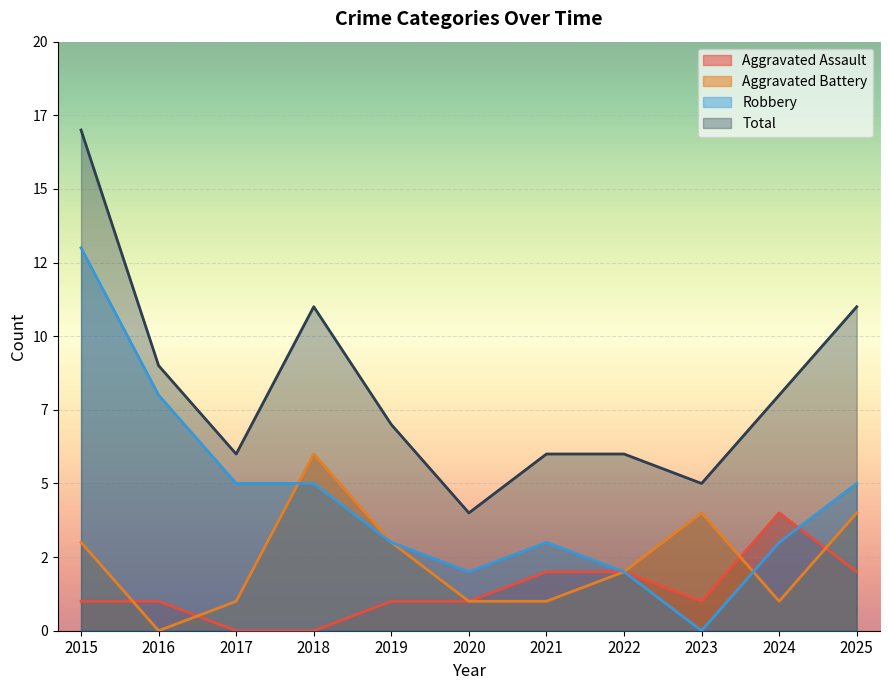

Reading left to right, extract all data points from this chart.

Aggravated Assault: 2015=1	2016=1	2017=0	2018=0	2019=1	2020=1	2021=2	2022=2	2023=1	2024=4	2025=2
Aggravated Battery: 2015=3	2016=0	2017=1	2018=6	2019=3	2020=1	2021=1	2022=2	2023=4	2024=1	2025=4
Robbery: 2015=13	2016=8	2017=5	2018=5	2019=3	2020=2	2021=3	2022=2	2023=0	2024=3	2025=5
Total: 2015=17	2016=9	2017=6	2018=11	2019=7	2020=4	2021=6	2022=6	2023=5	2024=8	2025=11